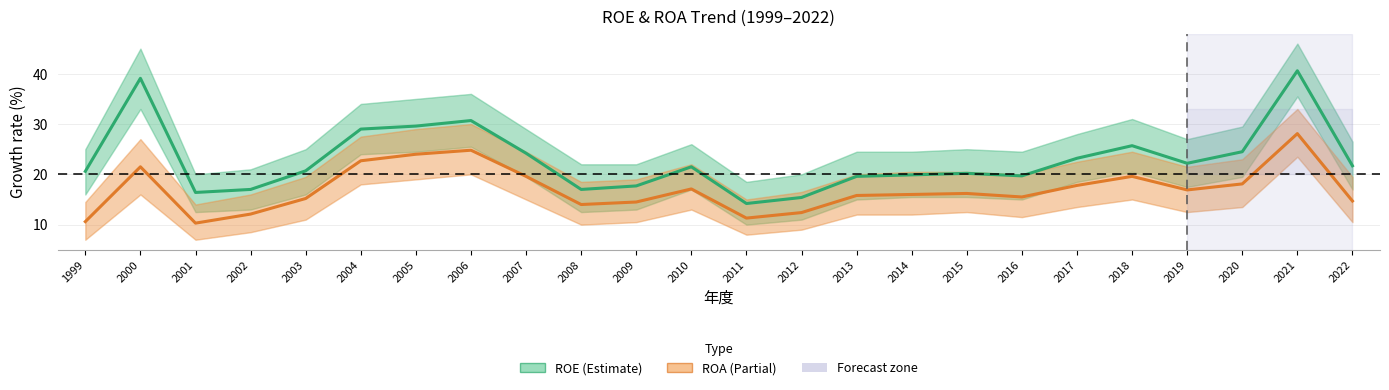

What is the smallest value displayed?

10.3